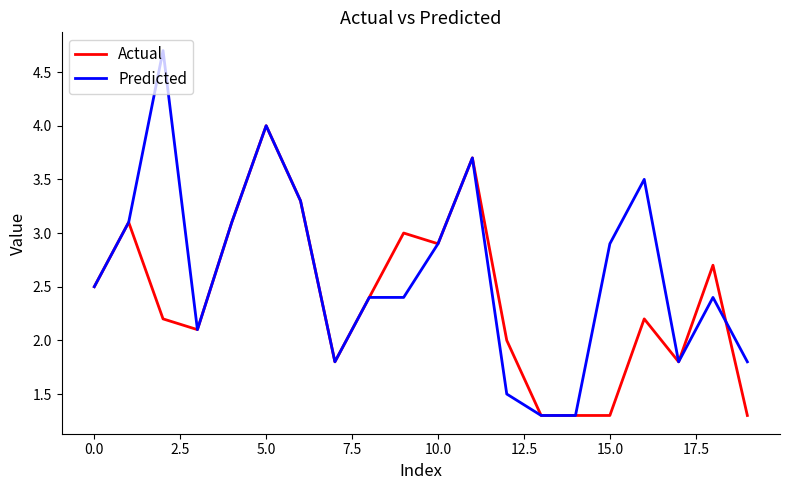

True or false: Predicted and Actual cross at least once.

True